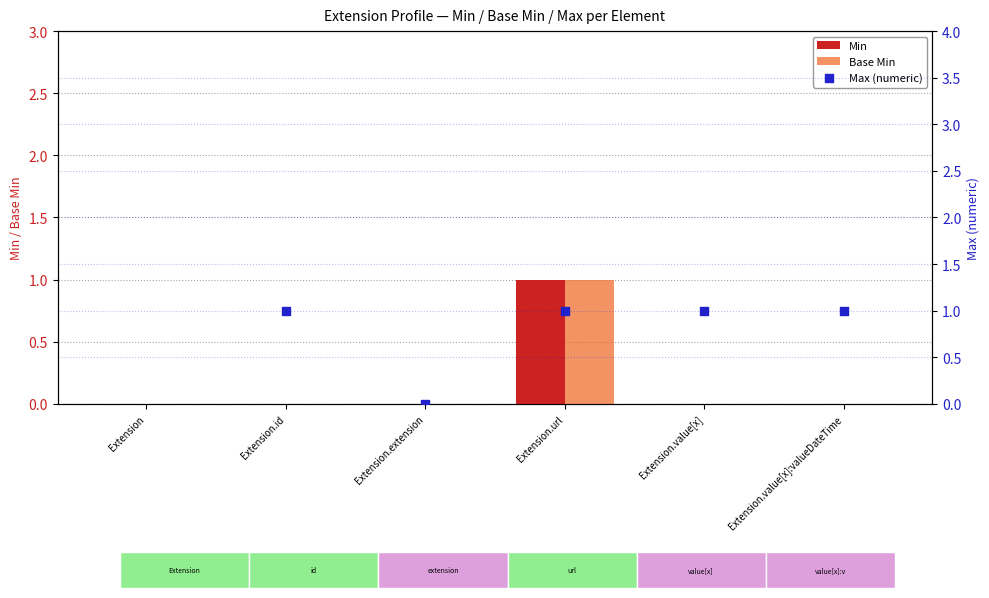

Is the value of Max (numeric) at Extension.id greater than the value of Base Min at Extension?

Yes